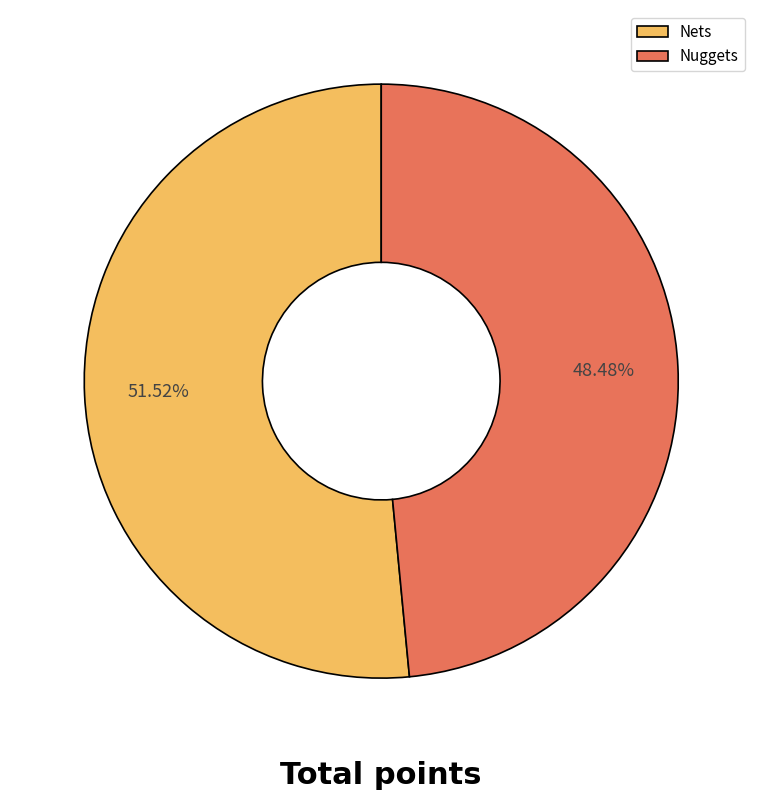

Count the number of slices in the pie.

2